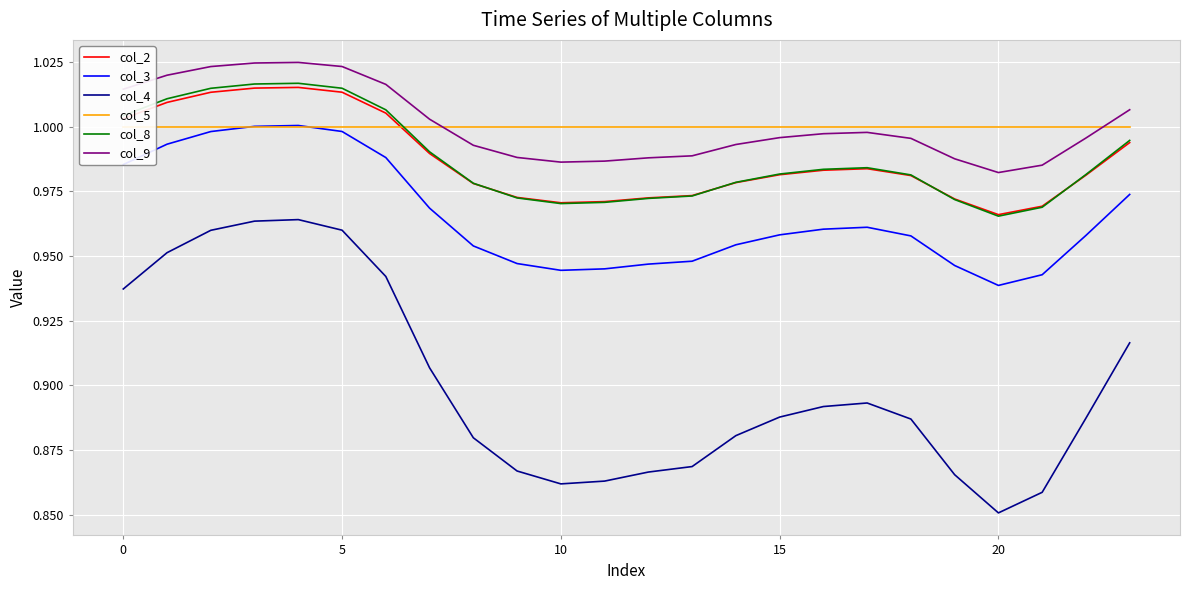

True or false: col_2 and col_9 cross at least once.

False